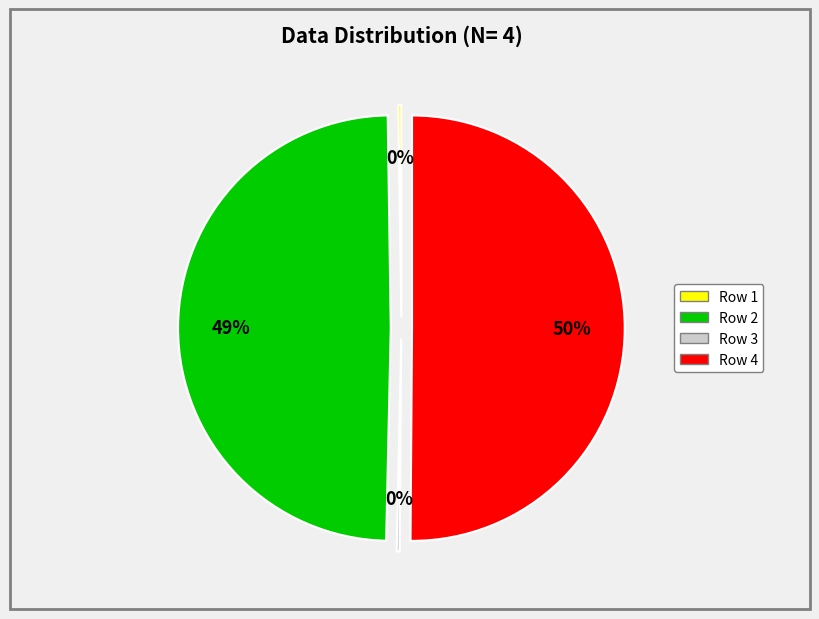

To the nearest percent, what is the average slice percentage?

25%